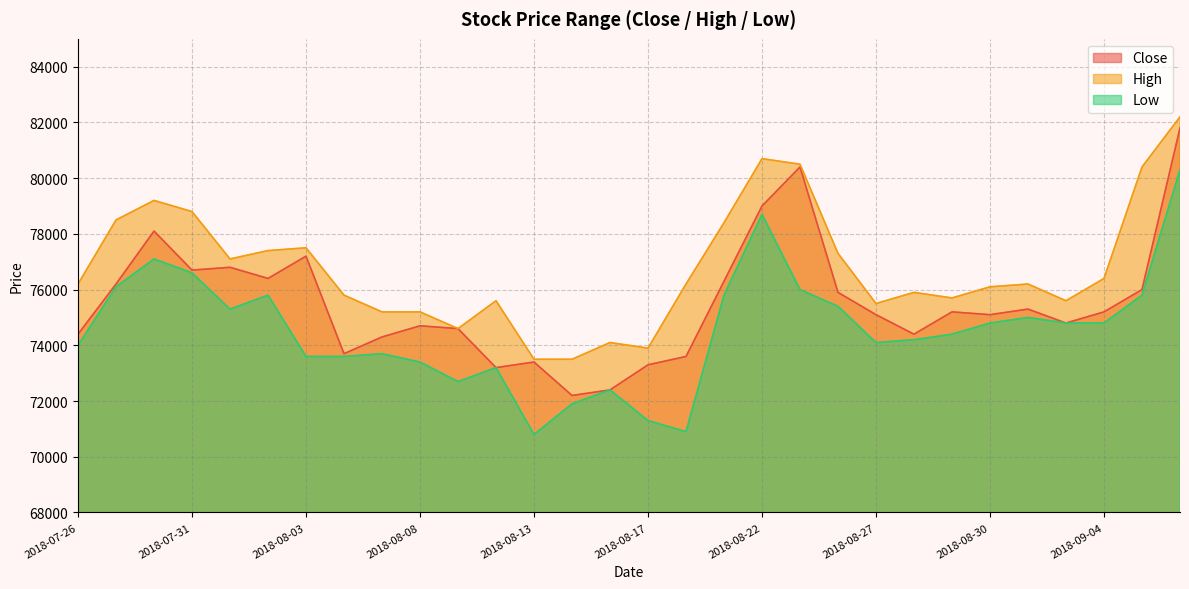

Rank the series at 2018-09-05 from highest to lowest value.

High, Close, Low